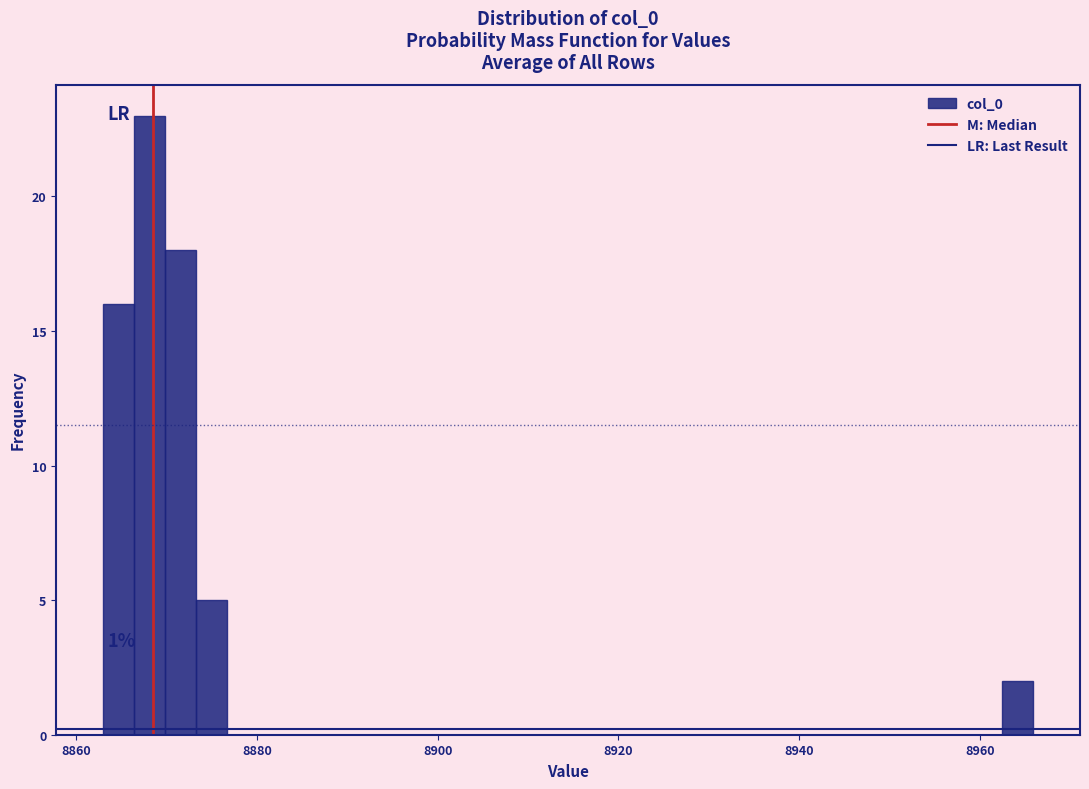

Around what value on the x-axis is the tallest bar? Give the approximate position of its centre, as read against the axis.

8868